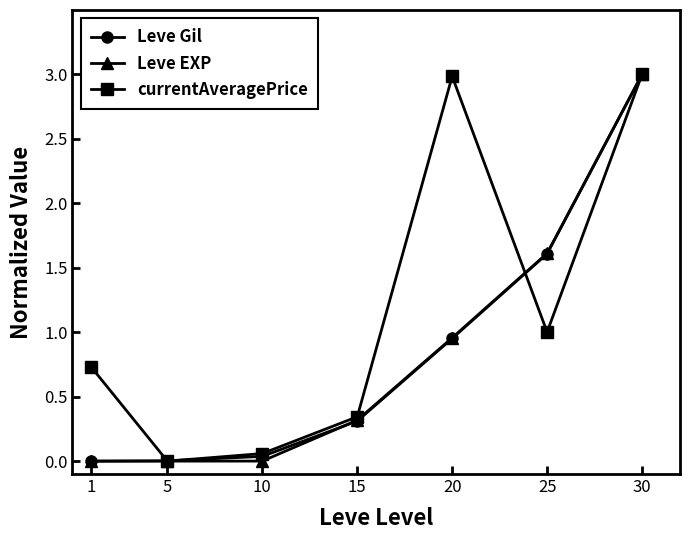

The value of Leve EXP at 30 is 3.0. True or false?

True